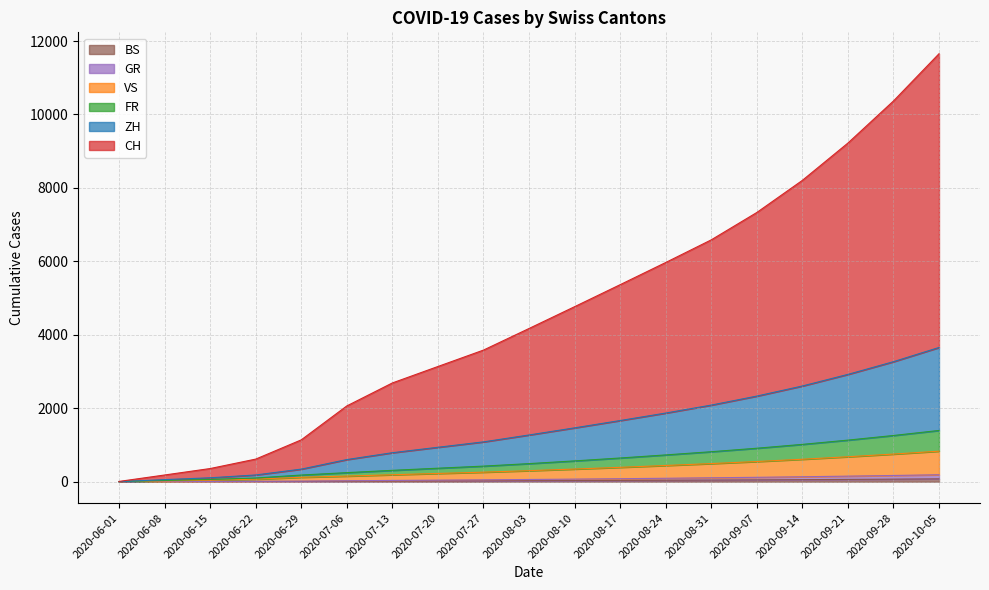

Which series has the largest total across all categories?

CH